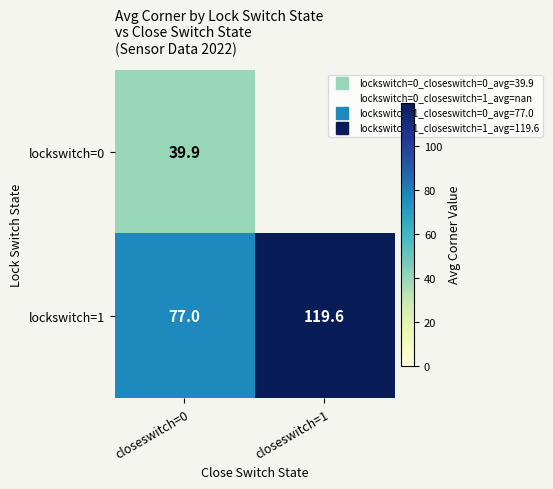

List the series in order of their peak value, lowest first.

lockswitch=0, lockswitch=1